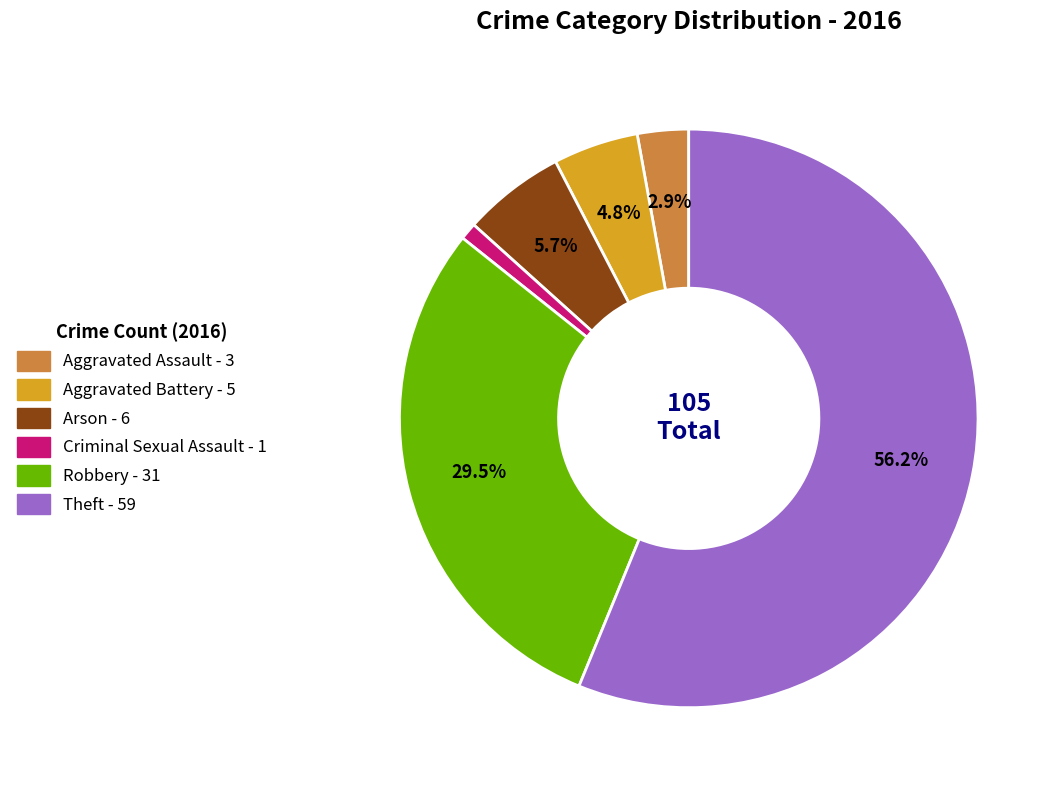

To the nearest percent, what percentage of the pie is Theft?

56%